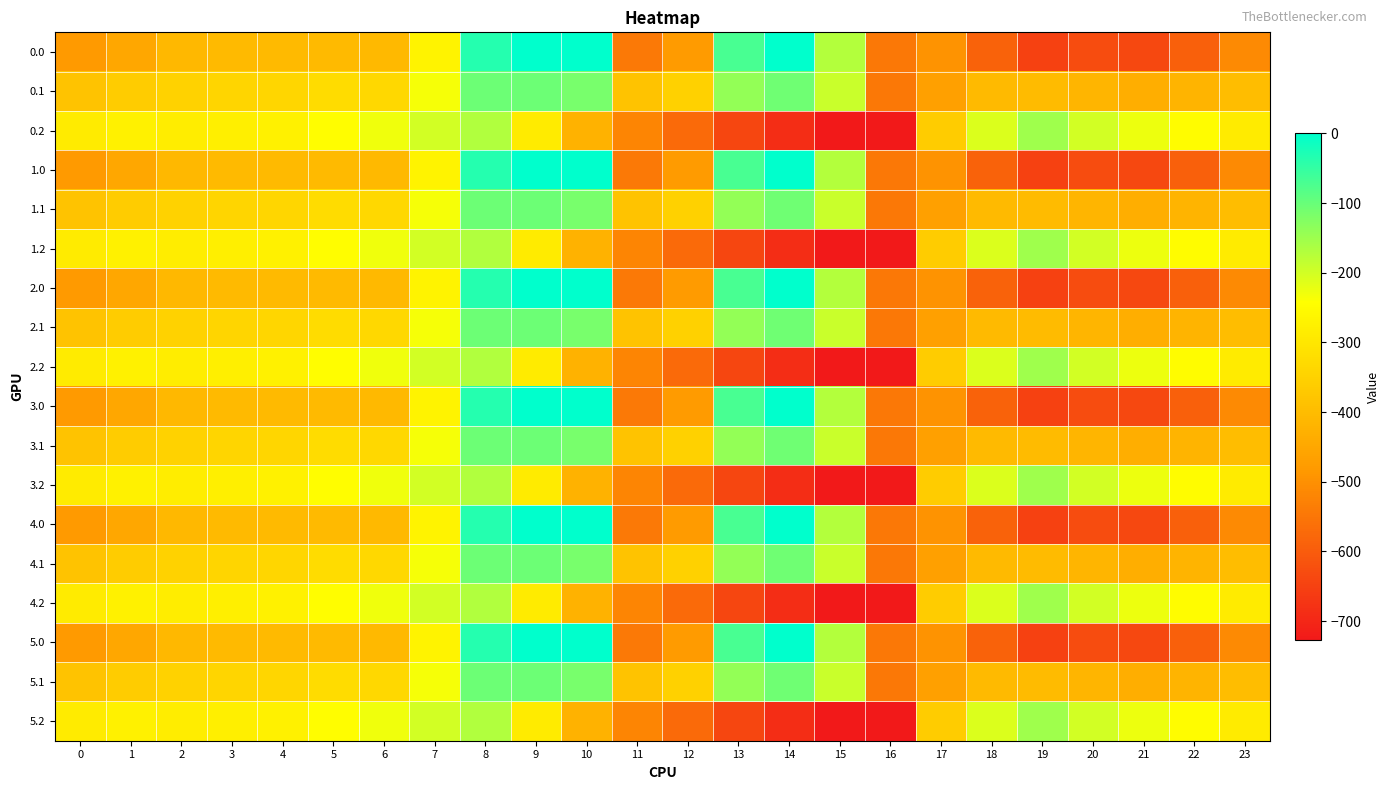

How many distinct data groups are displayed?

18